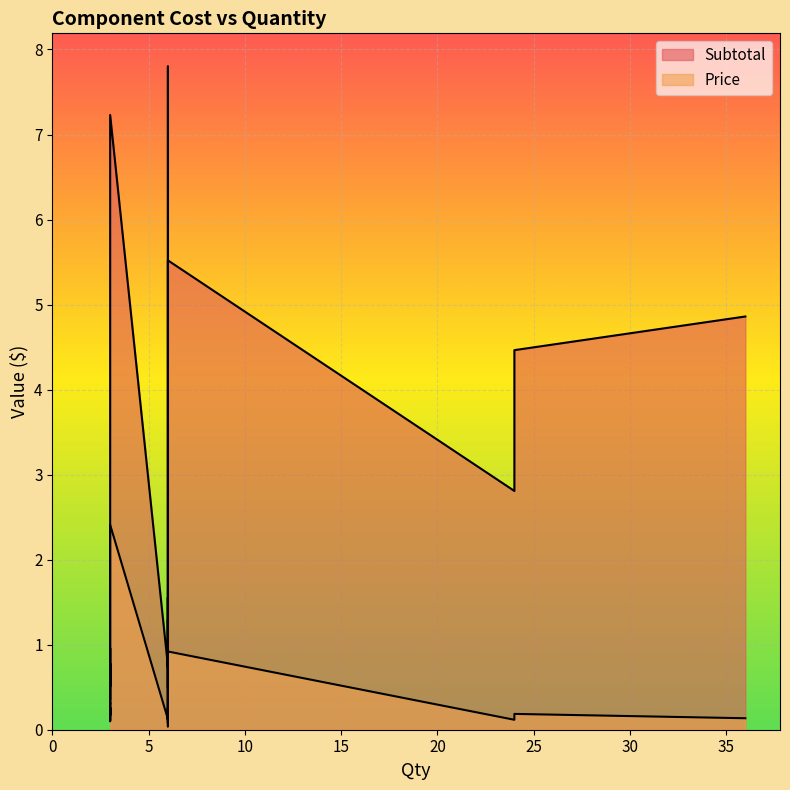

Is the value of Subtotal at 3 greater than the value of Price at 3?

Yes